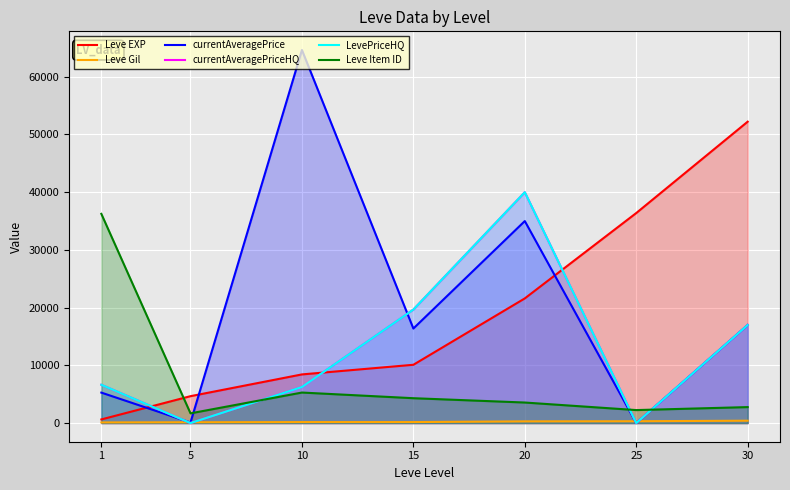

Reading left to right, transcribe all the data shown in this chart.

Leve EXP: 630	4660	8430	10100	21600	36390	52220
Leve Gil: 112	140	172	174	295	317	410
currentAveragePrice: 5277	100	64641	16380	34999	0	16995
currentAveragePriceHQ: 6633	0	6250	19665	39999	0	16995
LevePriceHQ: 6633	0	6250	19665	39999	0	16995
Leve Item ID: 36249	1685	5289	4308	3559	2250	2767